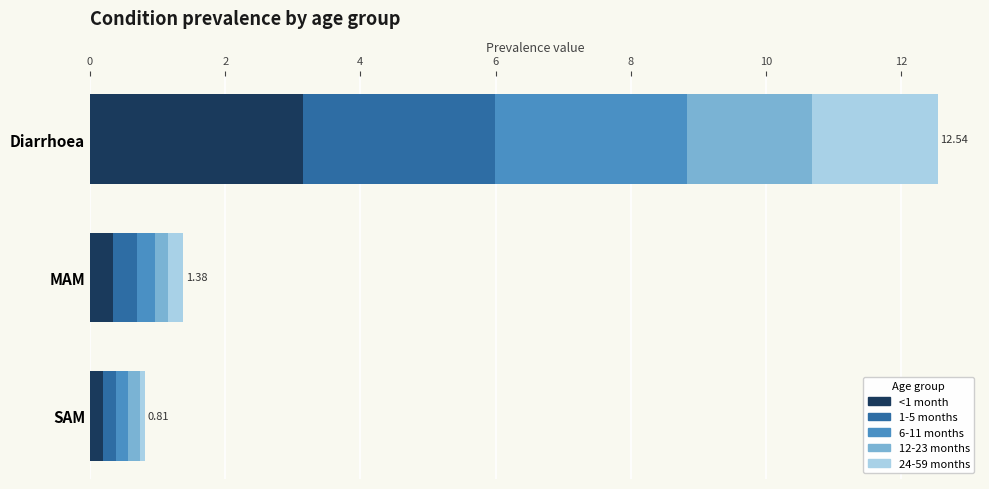

What are all the series names shown in the legend?

<1 month, 1-5 months, 6-11 months, 12-23 months, 24-59 months